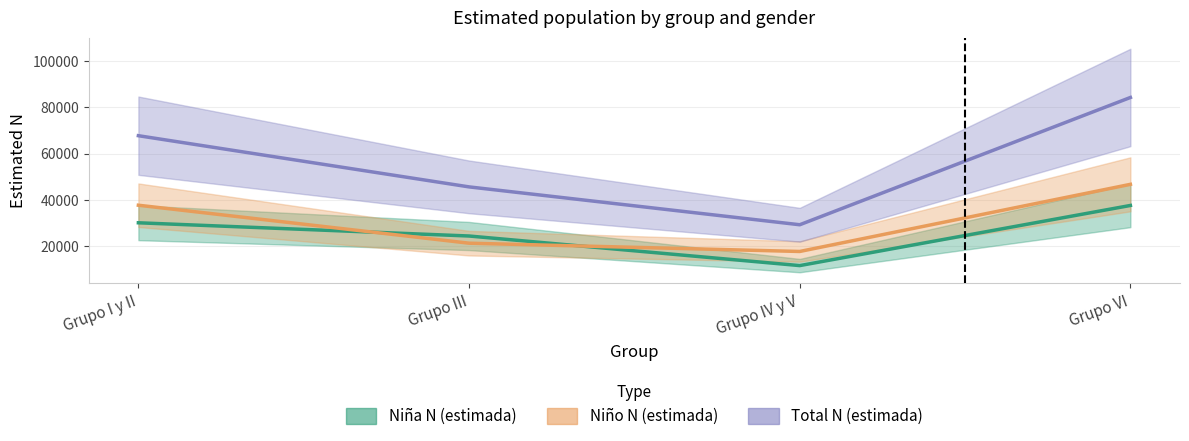

What is the value of the Niño N (estimada) point at the 4th from the left?

46710